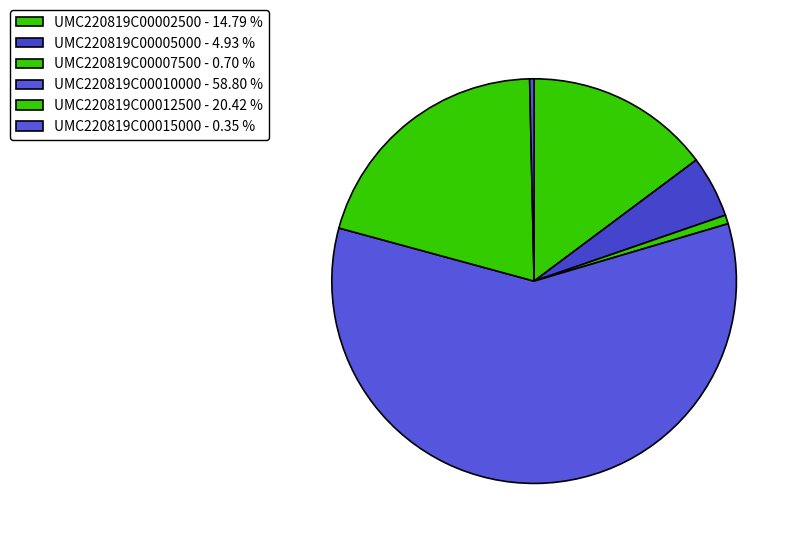

How many slices are in this pie chart?

6